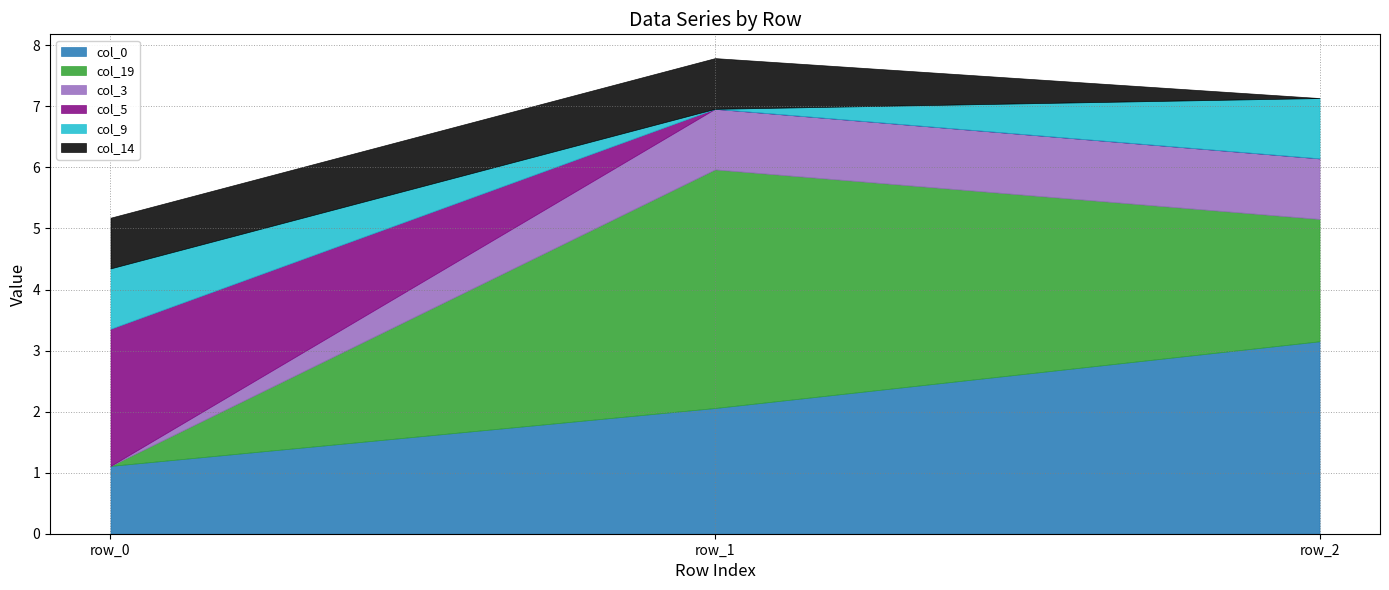

How many values in the col_9 series exceed 0?

2